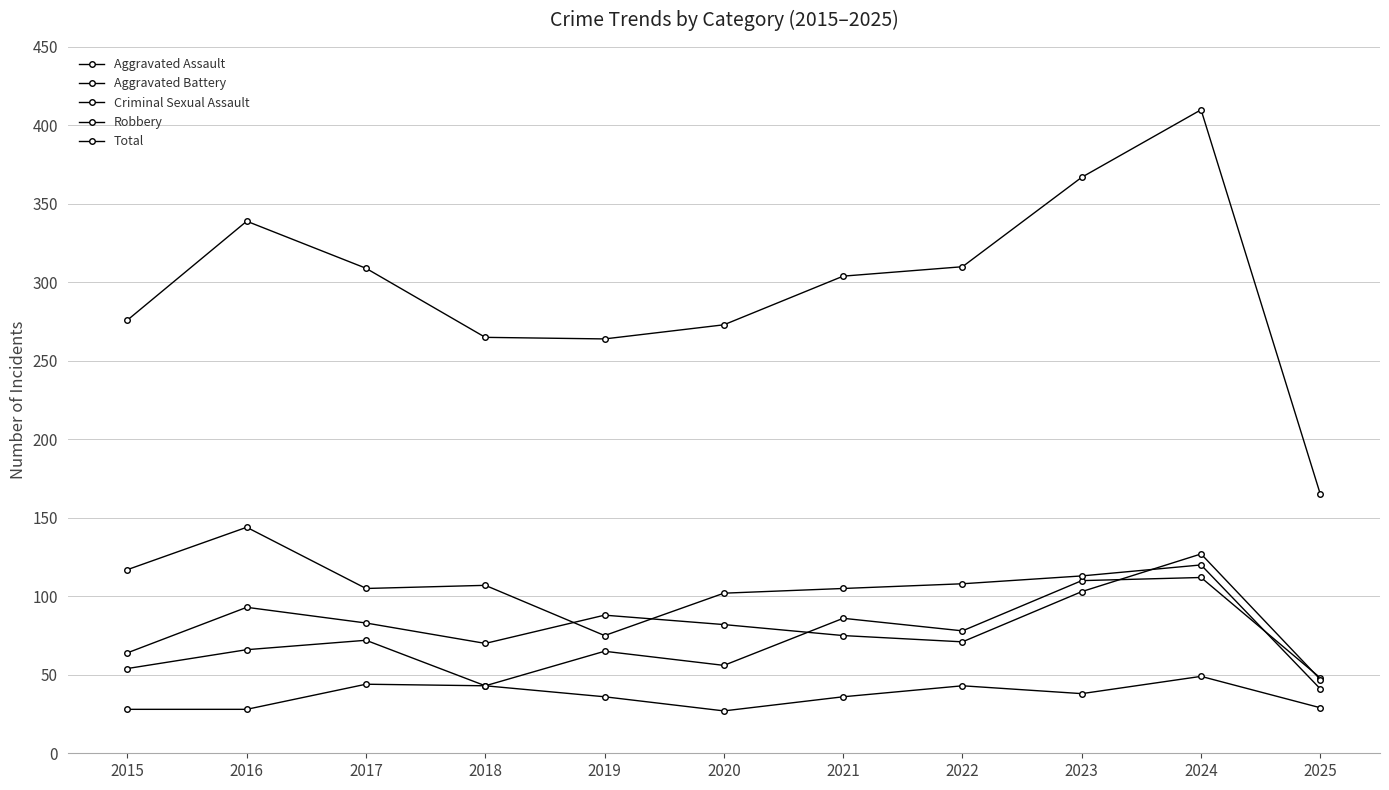

Is this an area chart (filled region under the line)?

No